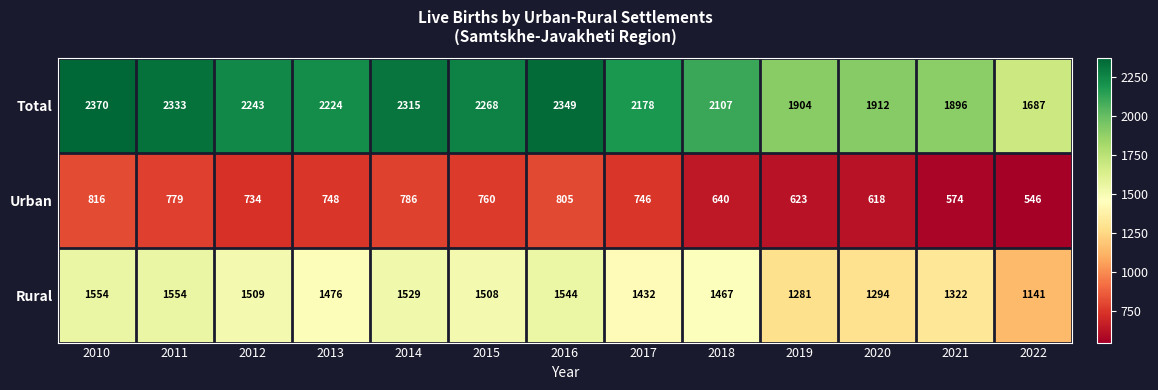

At which label does Total first exceed 2224?

2010